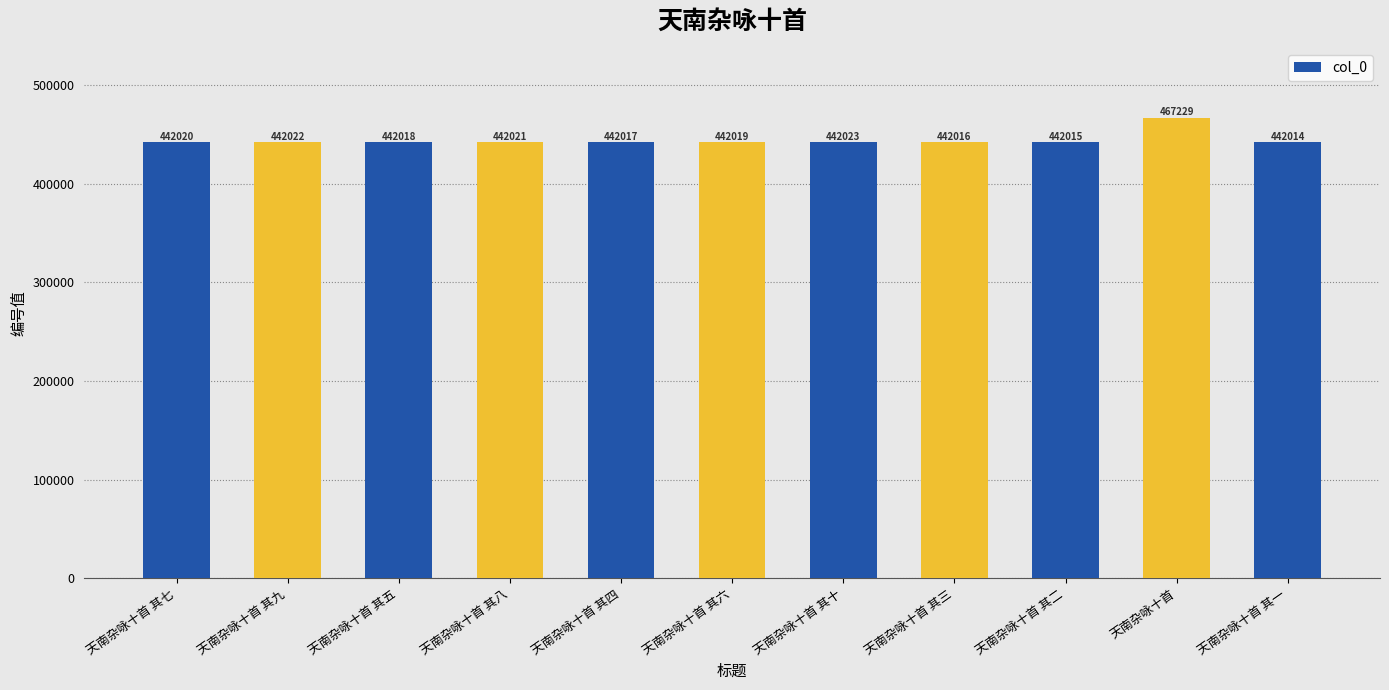

What is the difference between the maximum and minimum values?

25215